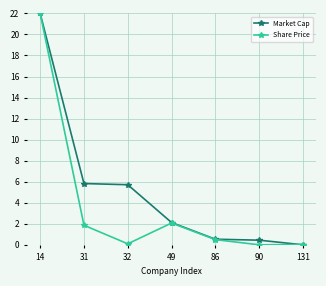

Is it true that Share Price equals 0.0 at 90?

True